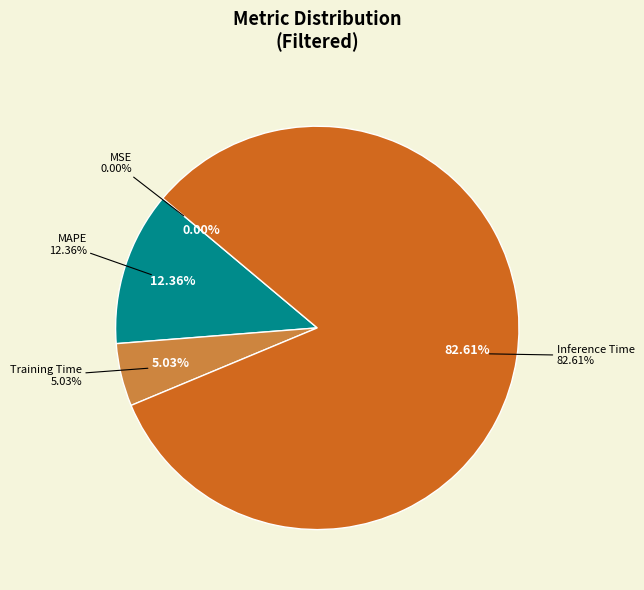

Count the number of slices in the pie.

5